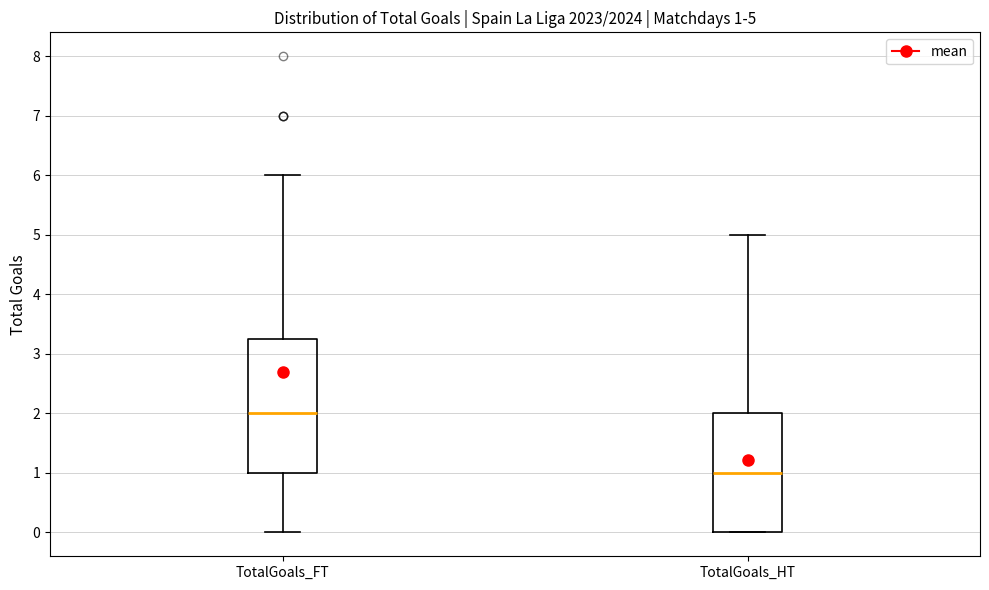

Which box has the lowest median line?

TotalGoals_HT